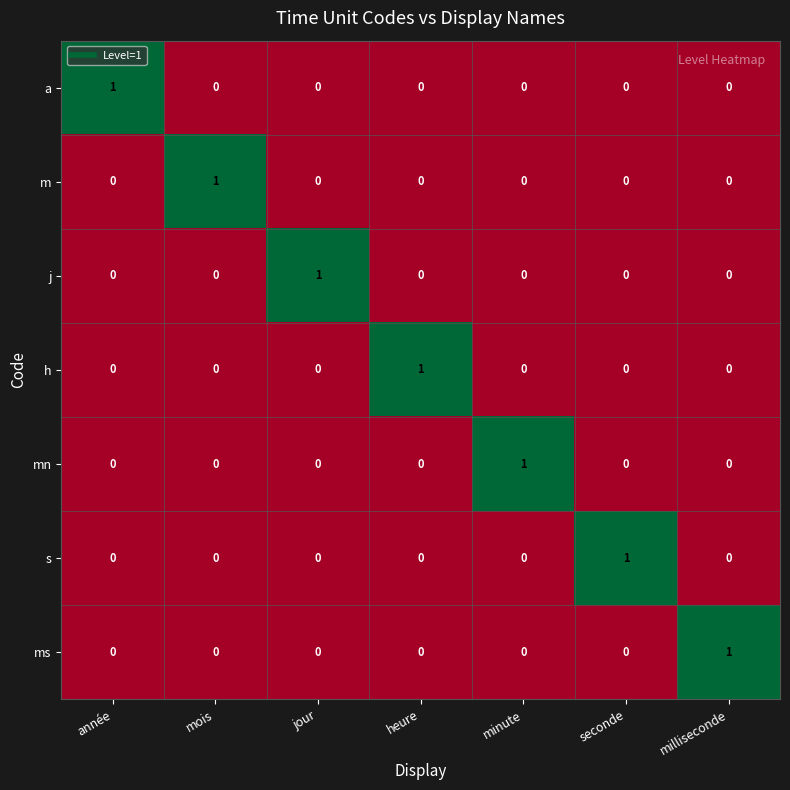

Is it true that m equals 0 at seconde?

True